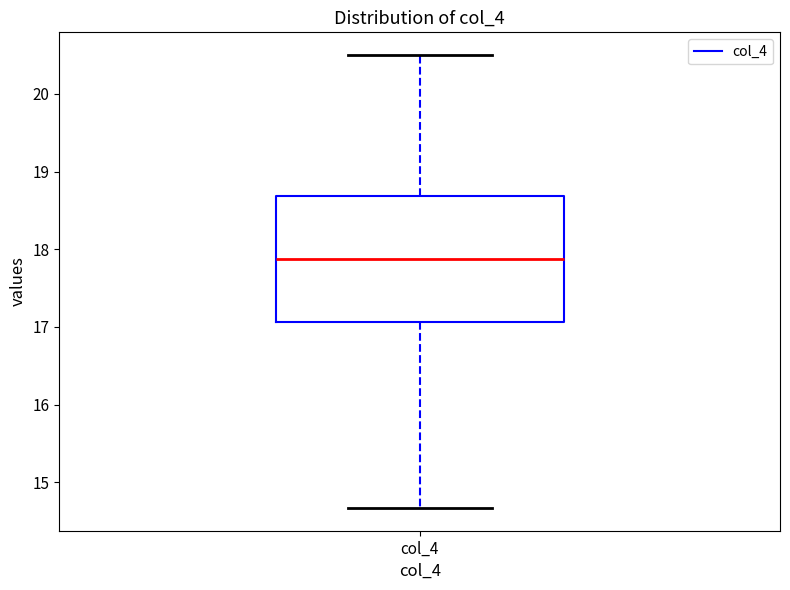

Where is the upper edge of the box for col_4 on the y-axis? The values are not printed on the chart, so give them approximately, as read against the axis.

18.7